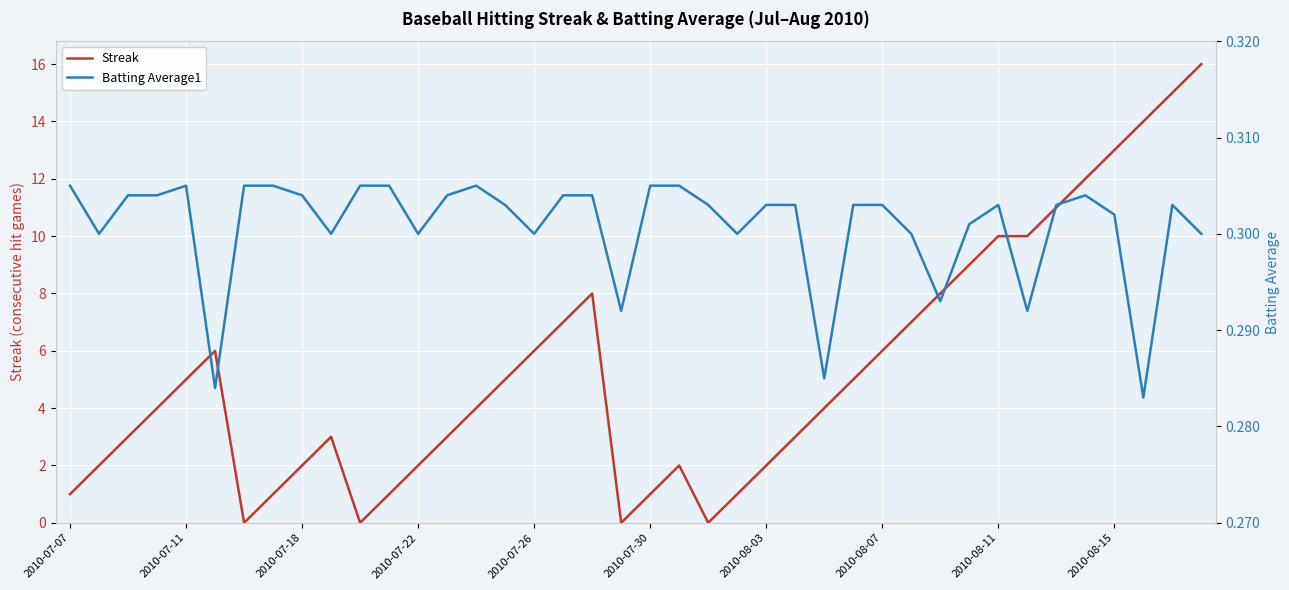

Reading left to right, transcribe all the data shown in this chart.

Streak: 1.0	2.0	3.0	4.0	5.0	6.0	0.0	1.0	2.0	3.0	0.0	1.0	2.0	3.0	4.0	5.0	6.0	7.0	8.0	0.0	1.0	2.0	0.0	1.0	2.0	3.0	4.0	5.0	6.0	7.0	8.0	9.0	10.0	10.0	11.0	12.0	13.0	14.0	15.0	16.0
Batting Average1: 0.3	0.3	0.3	0.3	0.3	0.3	0.3	0.3	0.3	0.3	0.3	0.3	0.3	0.3	0.3	0.3	0.3	0.3	0.3	0.3	0.3	0.3	0.3	0.3	0.3	0.3	0.3	0.3	0.3	0.3	0.3	0.3	0.3	0.3	0.3	0.3	0.3	0.3	0.3	0.3